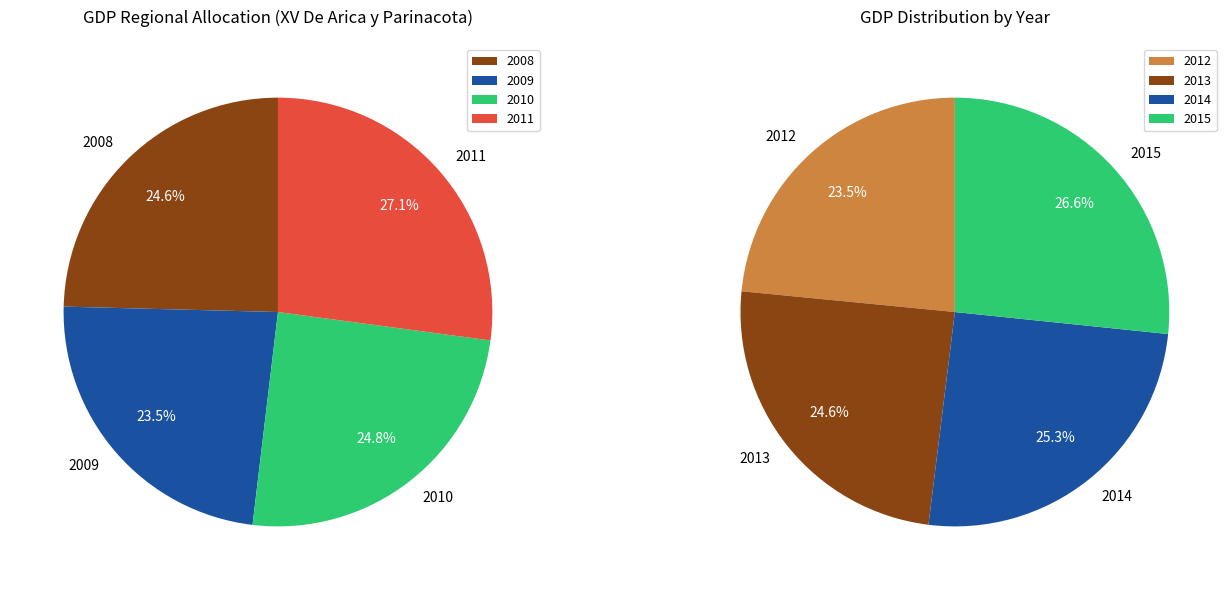

What is the smallest slice in the pie chart?

2009